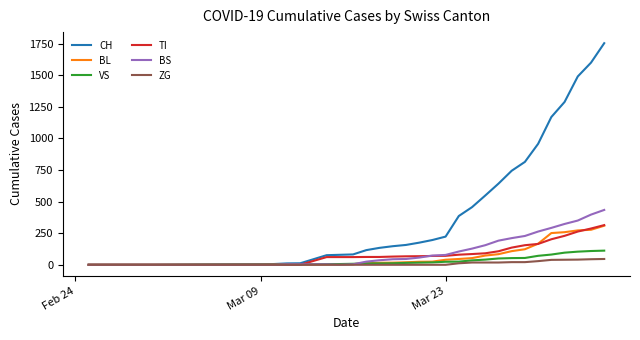

At how many categories does at least one series exceed 1372?

3